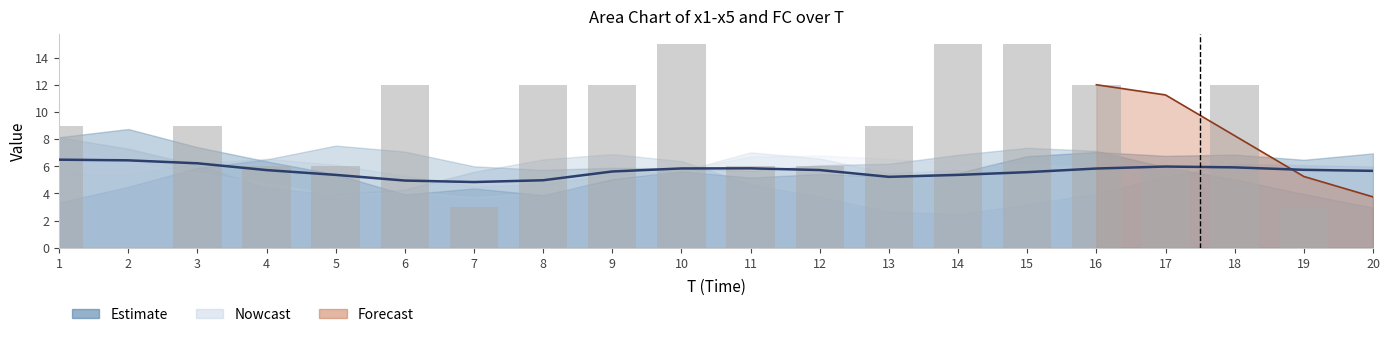

At which label is x3 closest to 5?

20